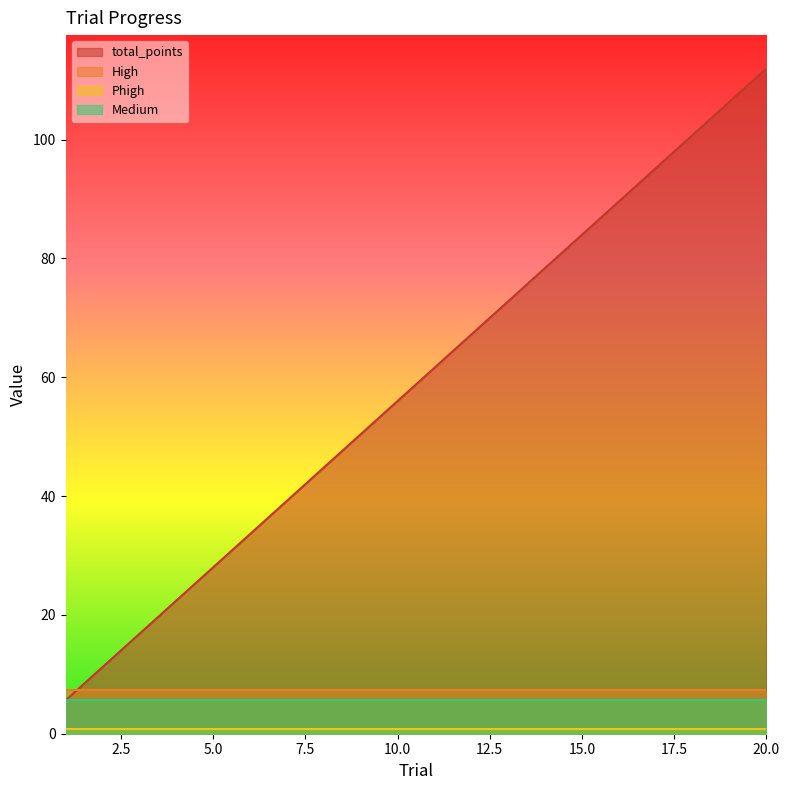

What is the highest value of the Medium series?

5.6